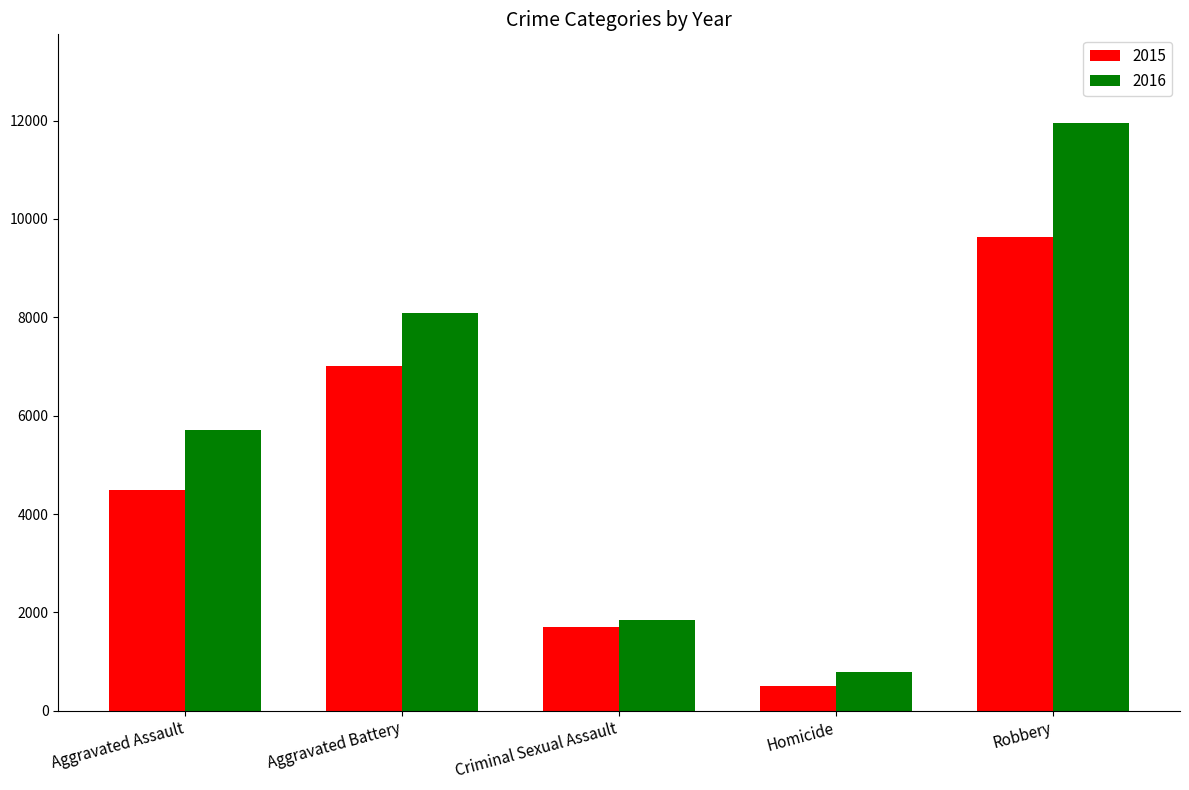

What is the sum of all 2015 values?

23334